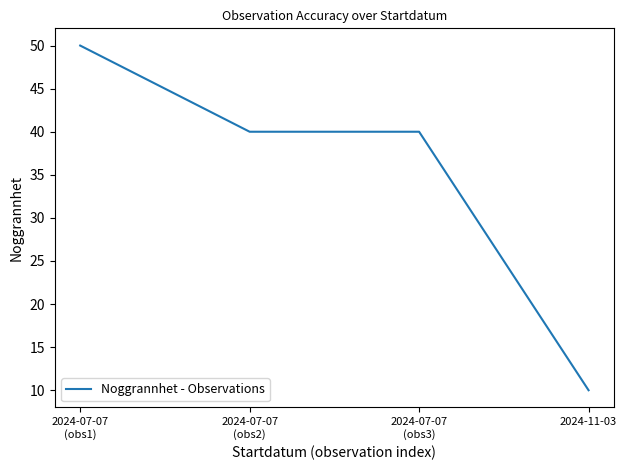

At which category does the chart reach its minimum across all series?

2024-11-03